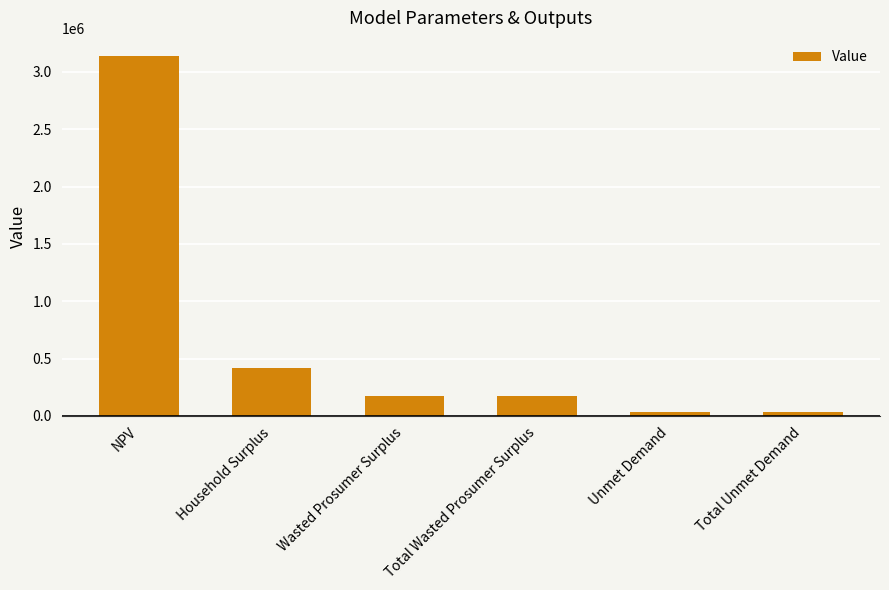

Reading left to right, transcribe all the data shown in this chart.

3139170.9	416380.3	173398.7	173398.7	30862.9	30862.9